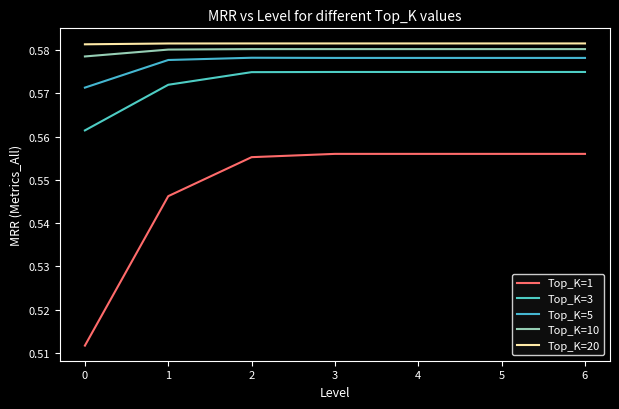

What is the minimum value shown in the chart?

0.5